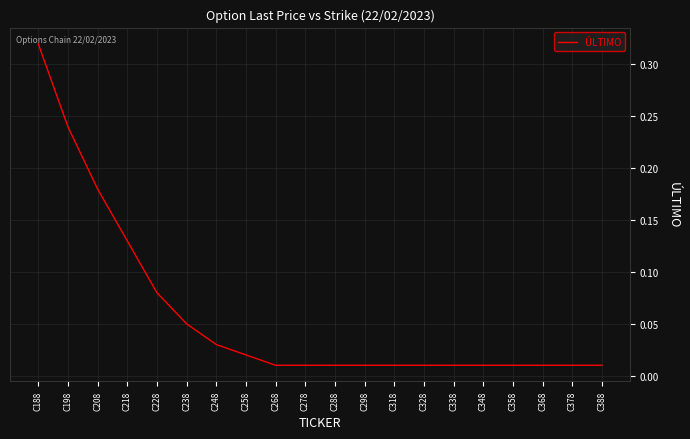

Between C388 and C218, which is larger?

C218